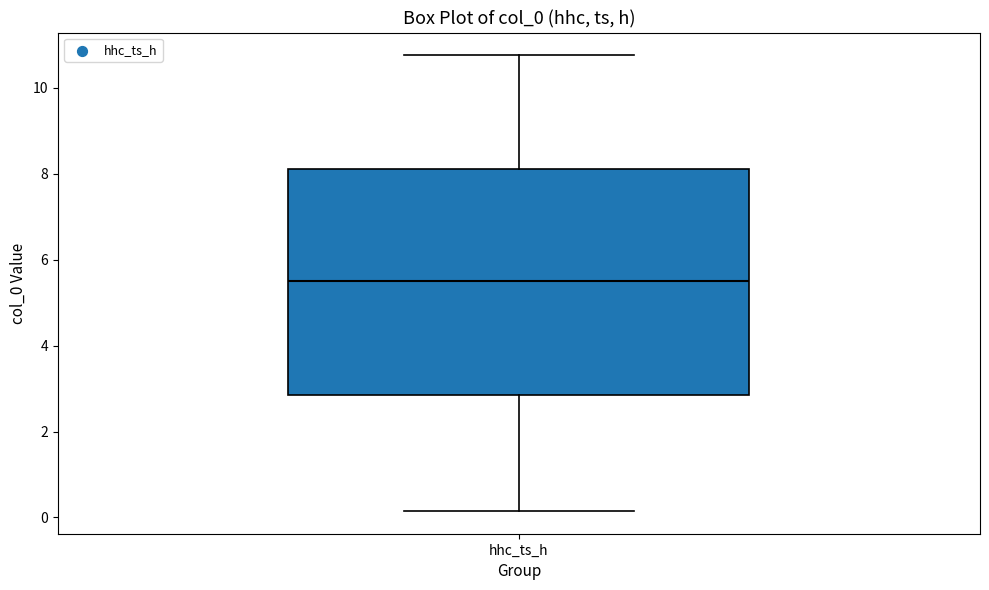

Transcribe this box plot: give where the median line is, the range the box spans, and where the two whiskers end, as read against the y-axis. The values are not printed on the chart, so give them approximately, as read against the axis.

median 5.4, box 2.8 to 8.2, whiskers 0.2 to 10.8